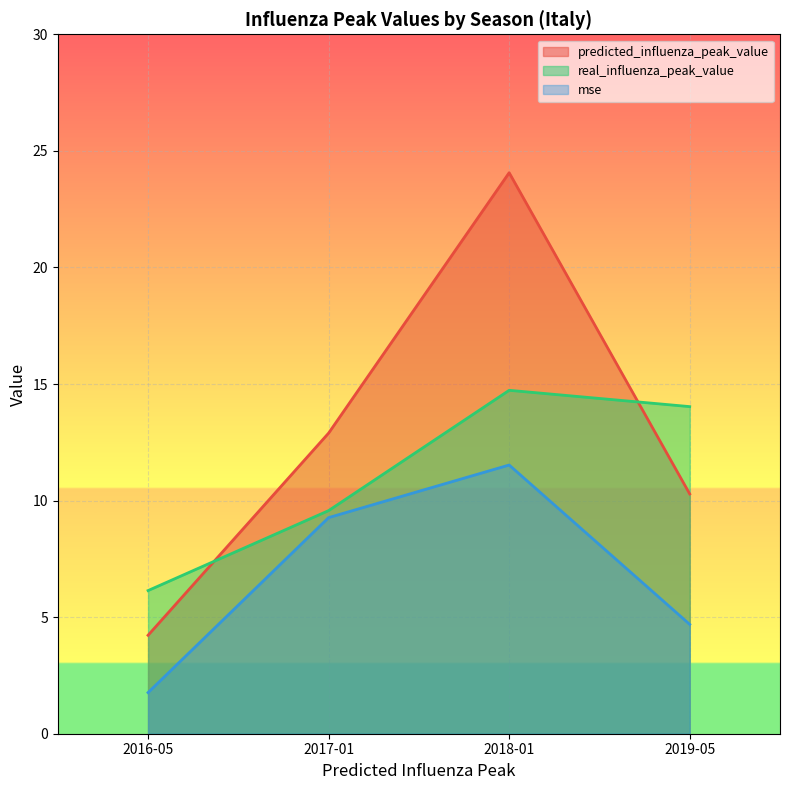

Reading left to right, extract all data points from this chart.

predicted_influenza_peak_value: 2016-05=4.2	2017-01=12.9	2018-01=24.1	2019-05=10.3
real_influenza_peak_value: 2016-05=6.1	2017-01=9.6	2018-01=14.7	2019-05=14.0
mse: 2016-05=1.8	2017-01=9.3	2018-01=11.5	2019-05=4.7